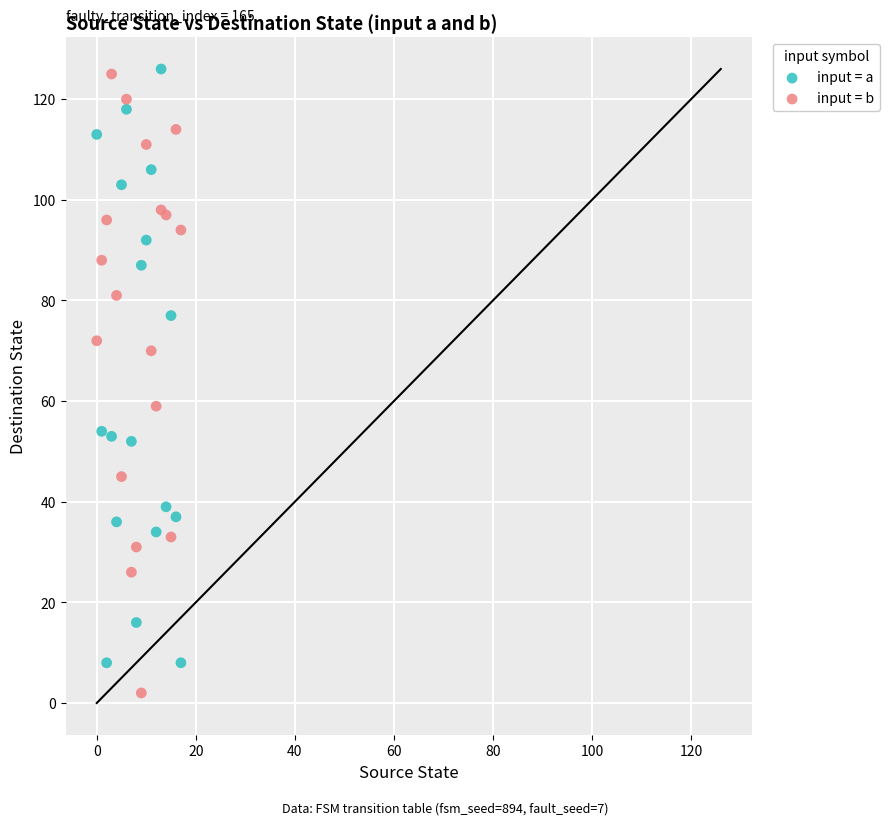

What are all the series names shown in the legend?

input = a, input = b